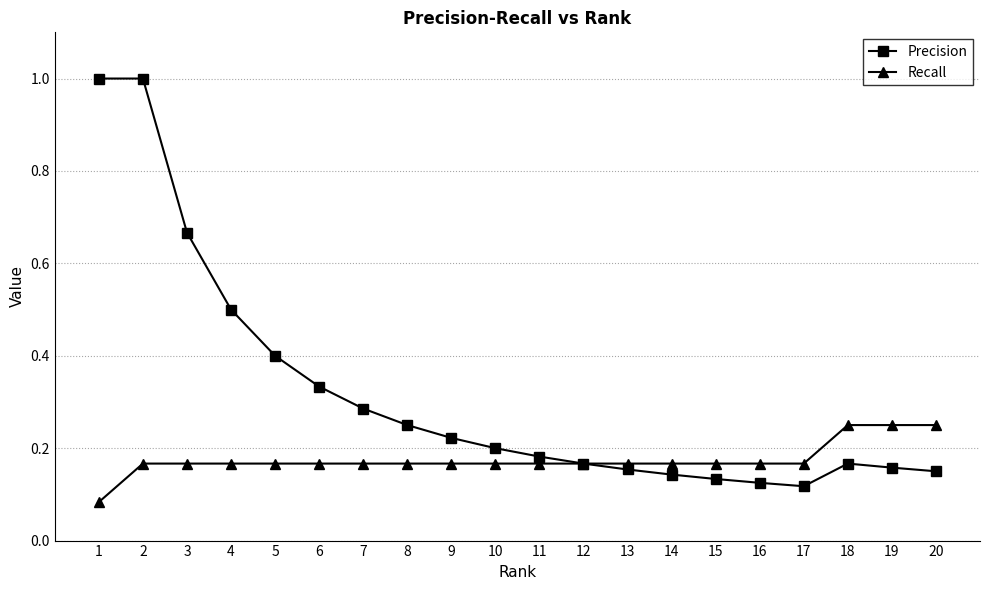

Which series has the widest spread of values?

Precision